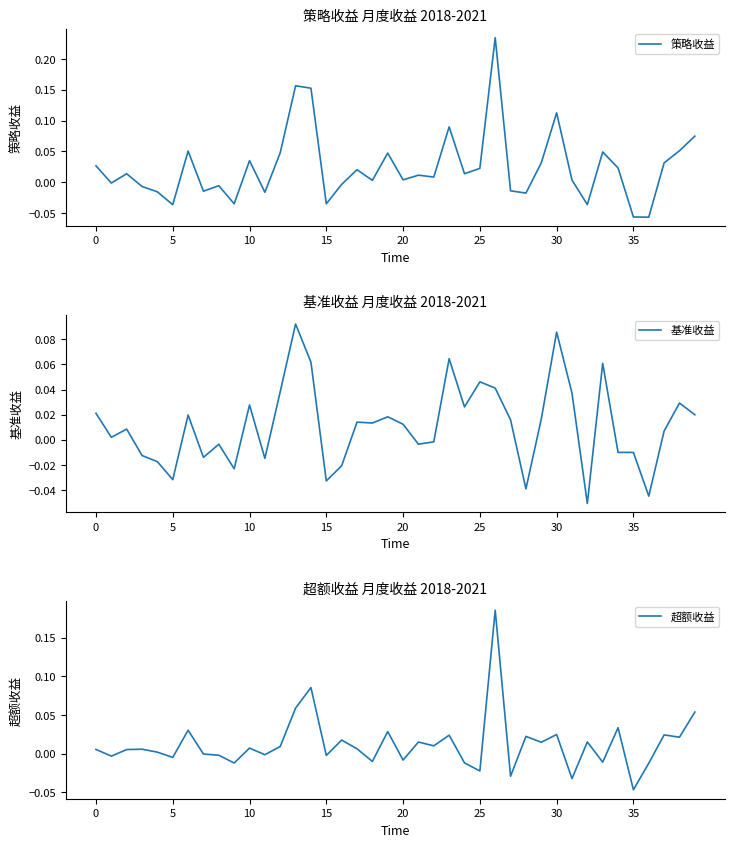

Which series has the largest total across all categories?

策略收益